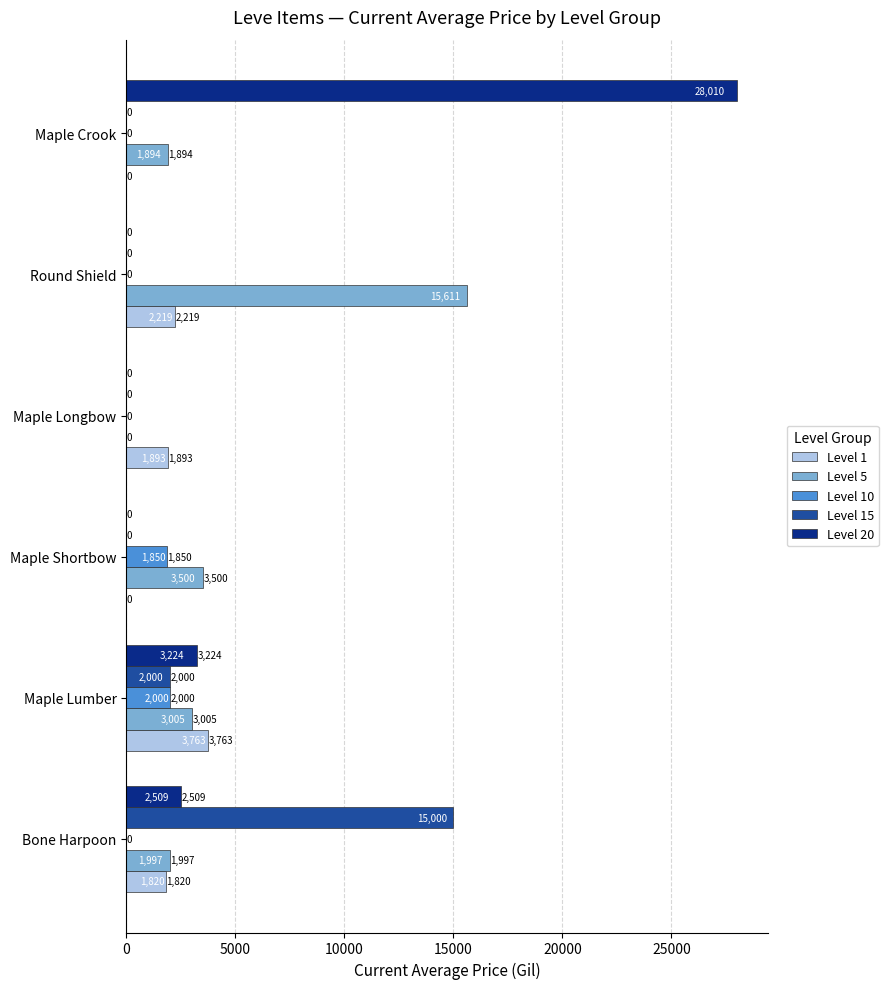

Which series has the largest range (max minus min)?

Level 20